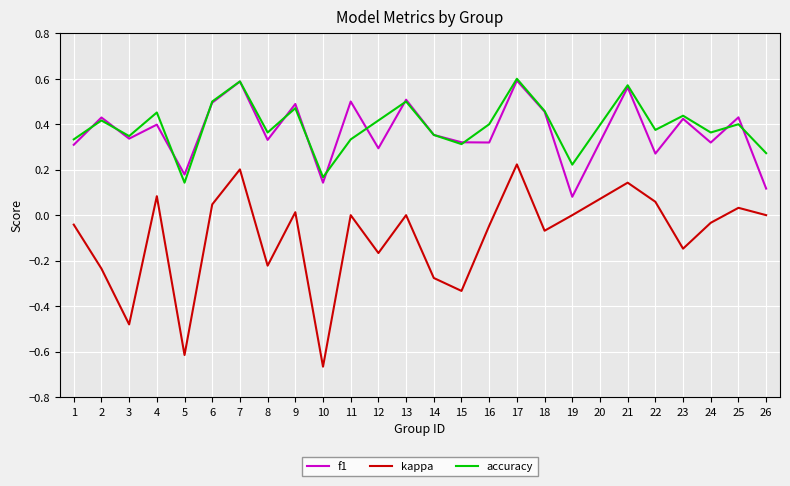

Which category has the lowest value across all series?

10